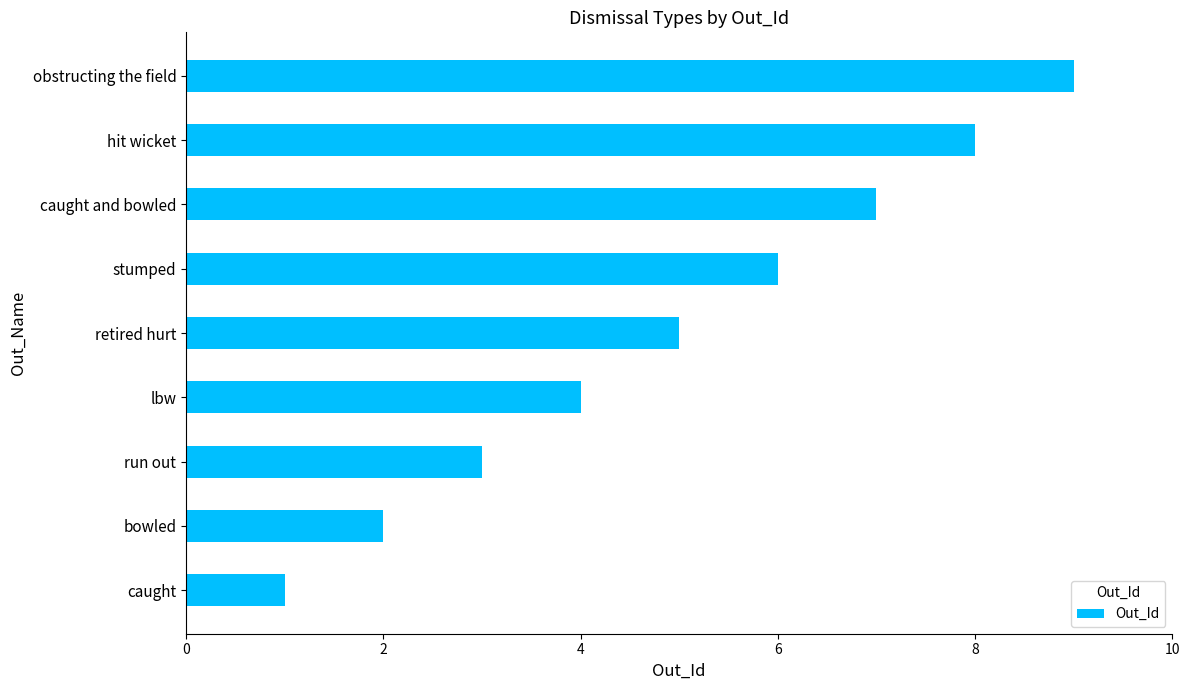

Is it true that the value at retired hurt is 5?

True